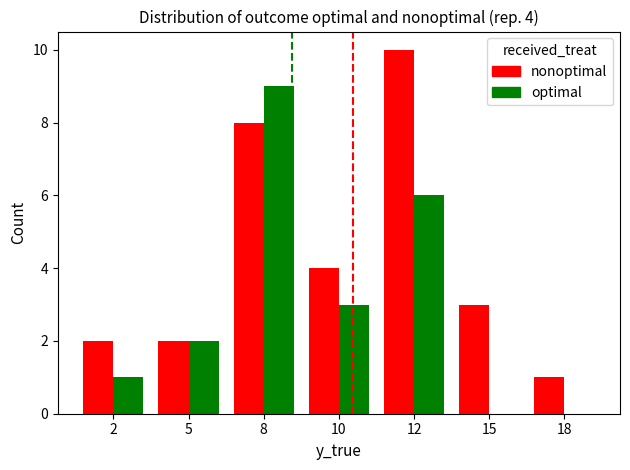

How many groups of bars are there?

7